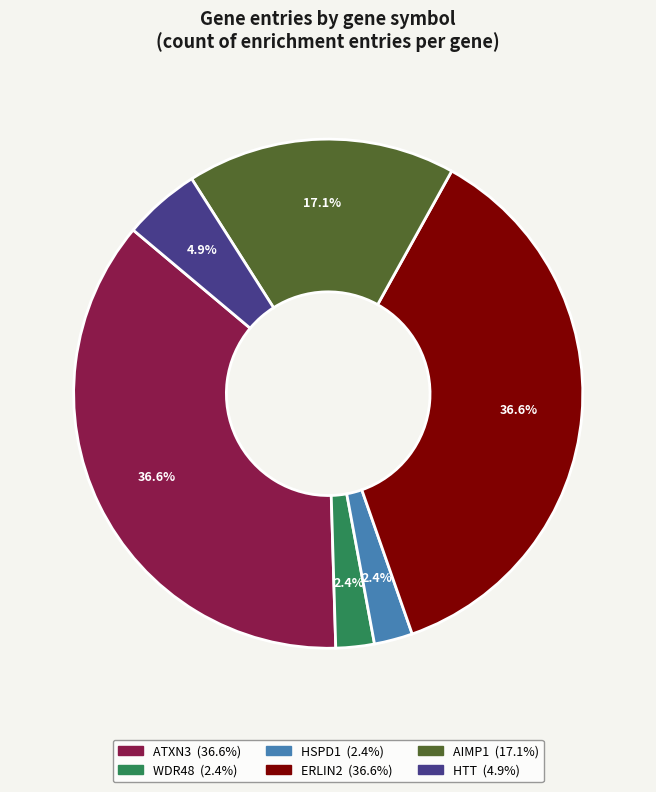

To the nearest percent, what is the difference between the AIMP1 and HSPD1 slice percentages?

15%